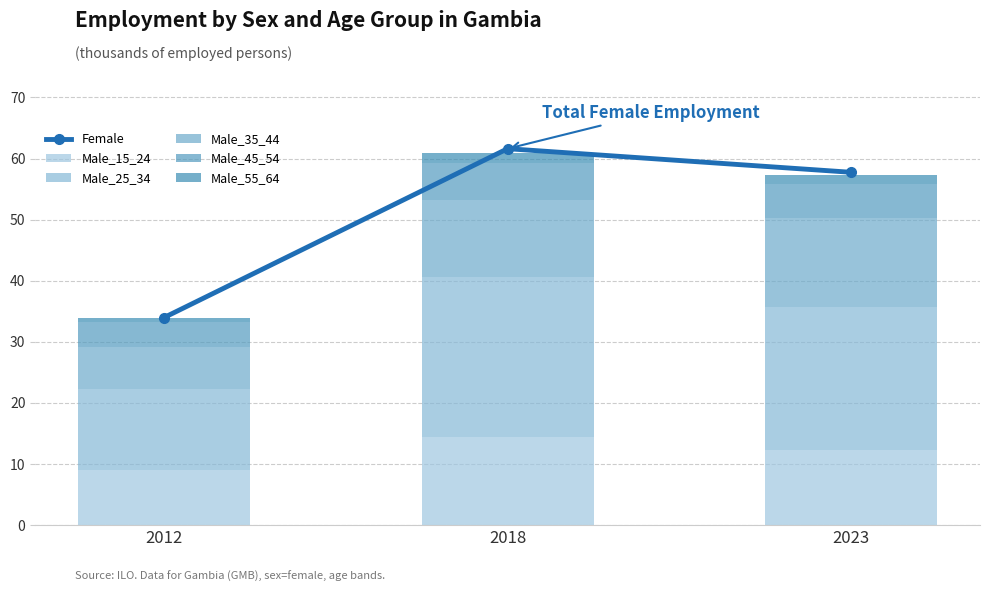

The Male_35_44 series shows 4.1 at 2018. True or false?

False